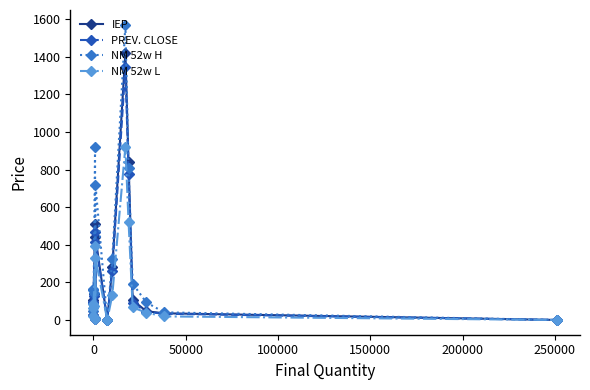

True or false: NM 52w L and PREV. CLOSE cross at least once.

False